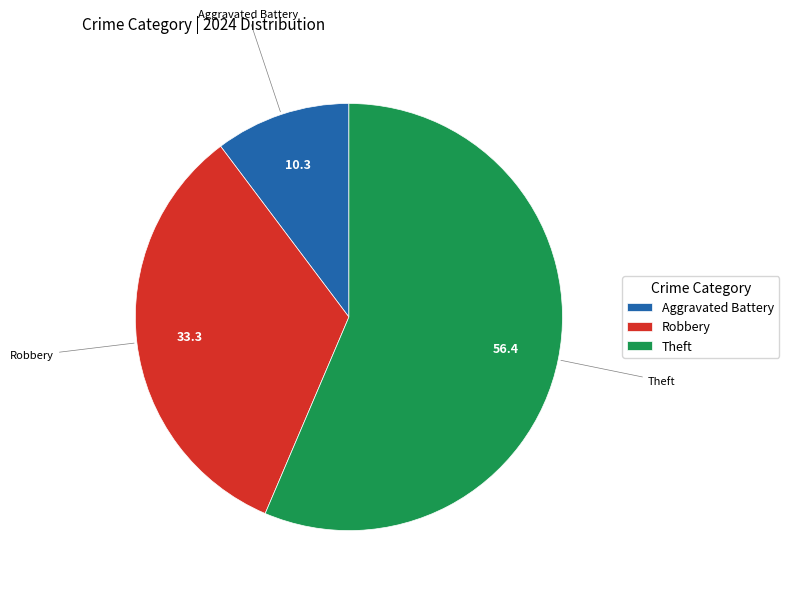

Is it true that Robbery is 33% of the pie?

True